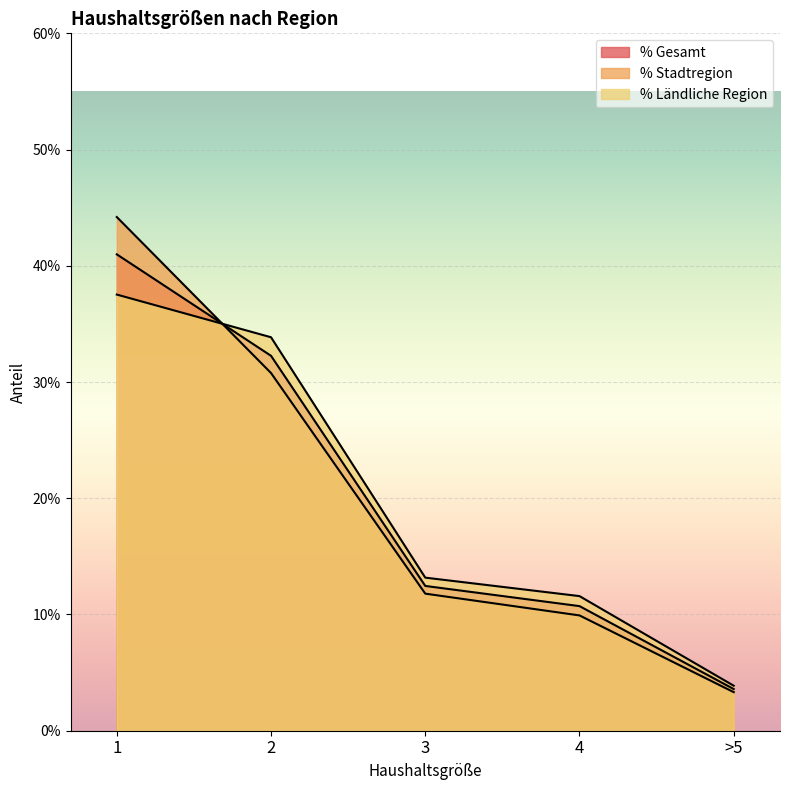

True or false: % Ländliche Region has a value of 0.1 at 3.

True